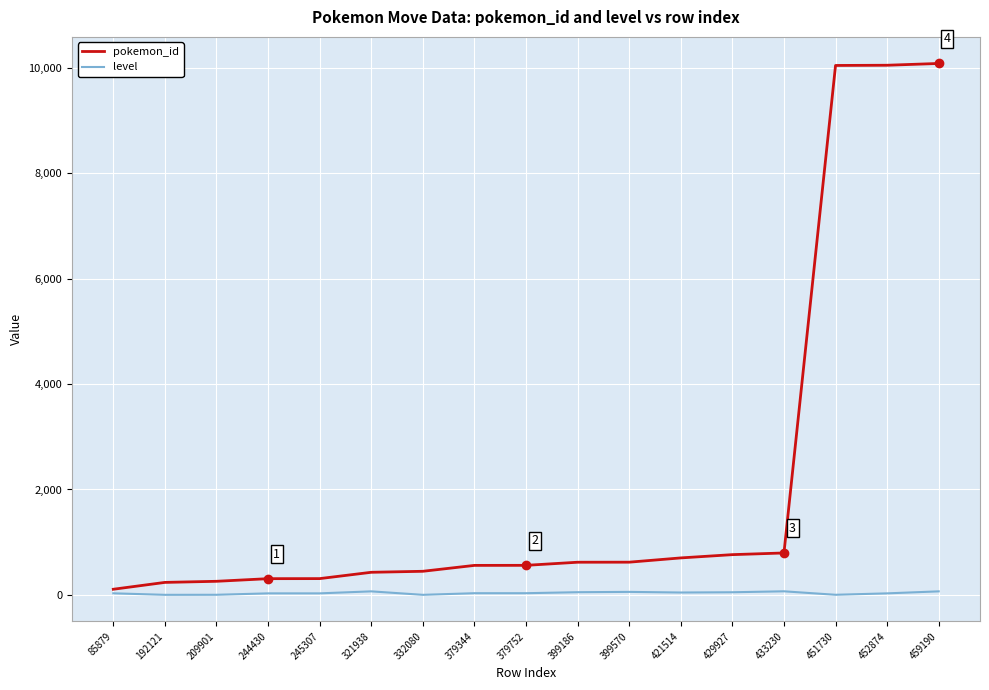

What is the approximate value of pokemon_id at 321938, to the nearest 50?

450